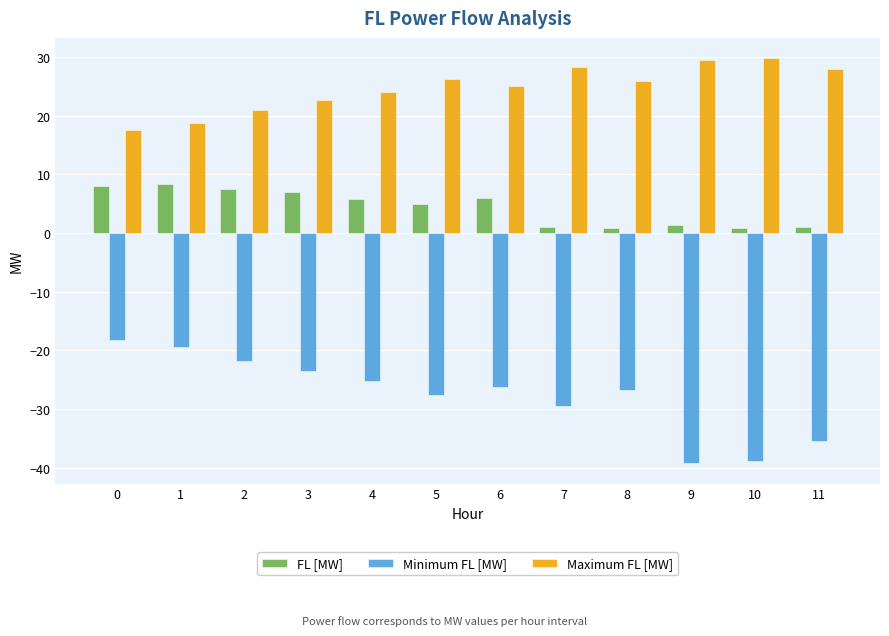

How many distinct data groups are displayed?

3